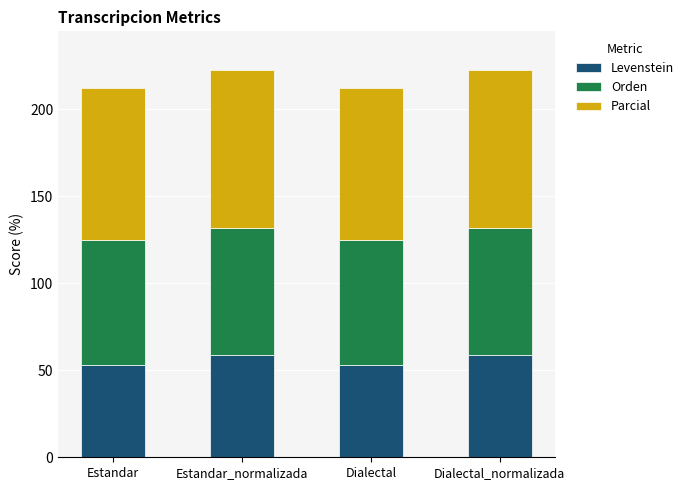

What is the sum of the Levenstein values at Estandar and Estandar_normalizada?

111.8